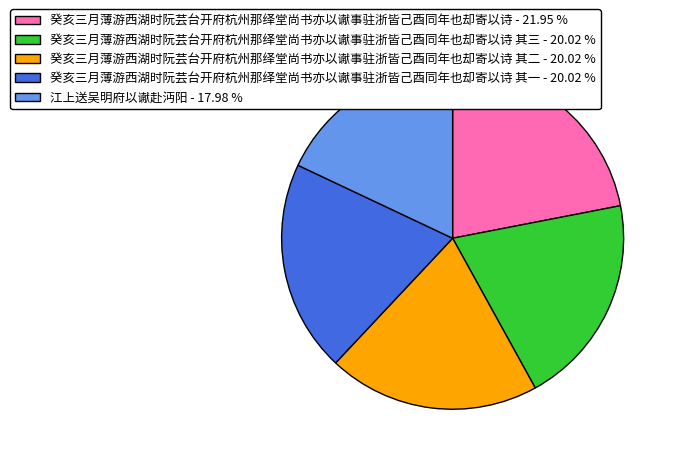

What is the largest slice in the pie chart?

癸亥三月薄游西湖时阮芸台开府杭州那绎堂尚书亦以谳事驻浙皆己酉同年也却寄以诗 - 21.95 %